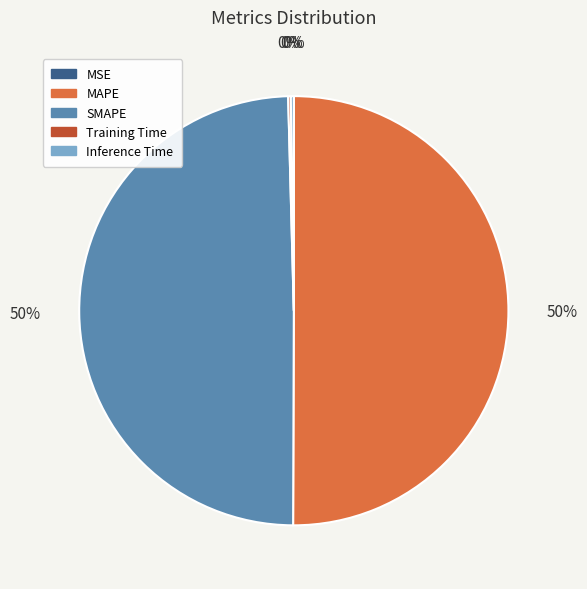

True or false: MAPE accounts for 50% of the total.

True